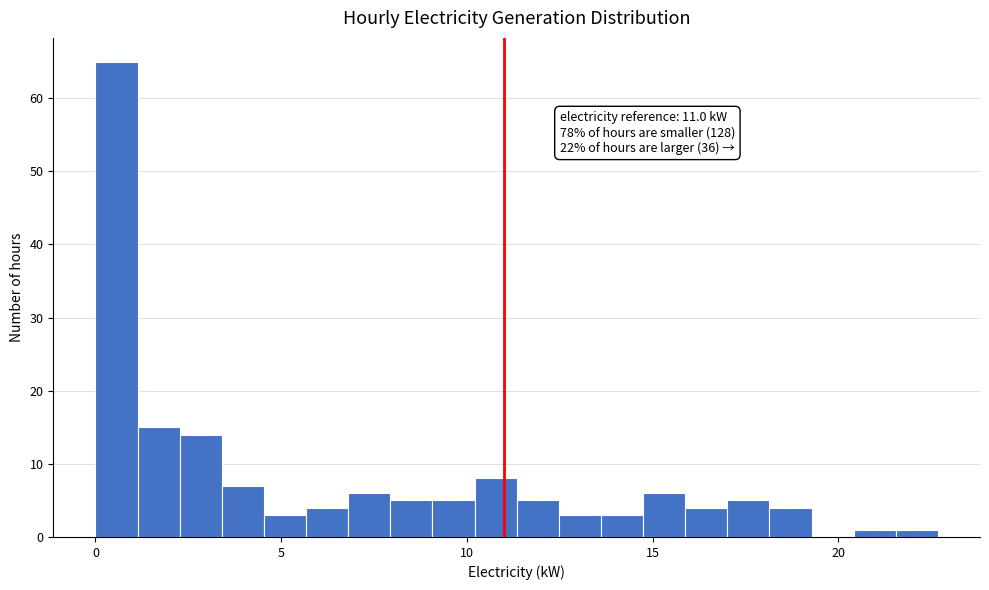

Around what value on the x-axis is the tallest bar? Give the approximate position of its centre, as read against the axis.

0.5